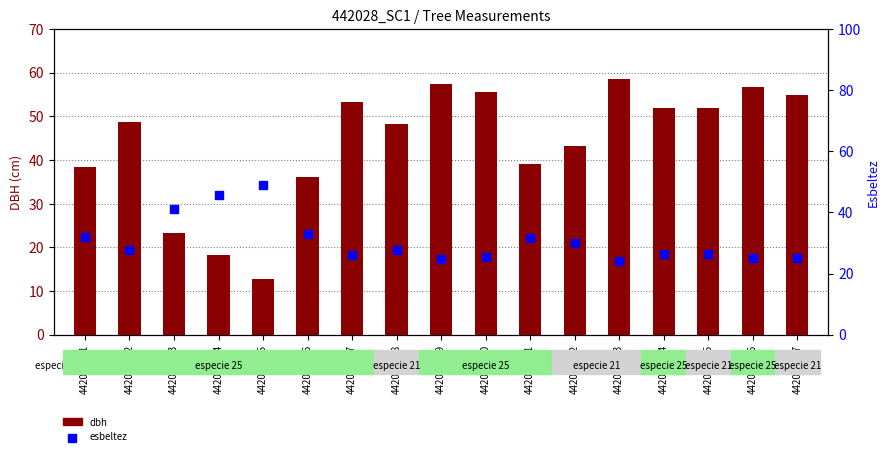

Which series has the widest spread of Y values?

dbh